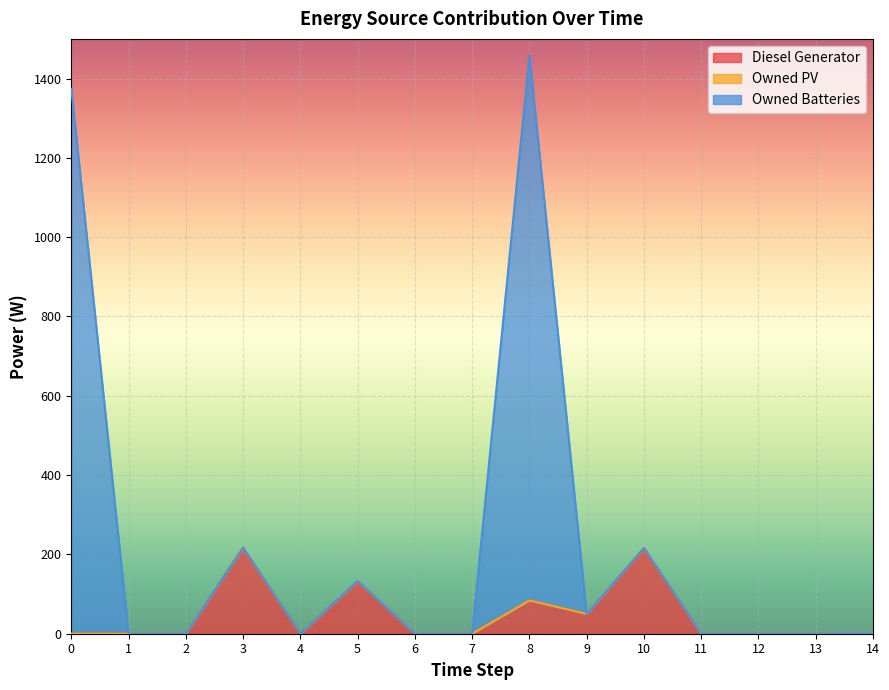

The value of Diesel Generator at 13 is 0. True or false?

True